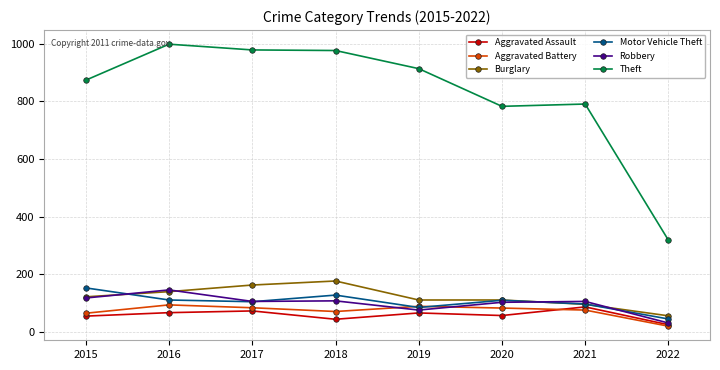

What is the difference between the highest and lowest values at 2021?

716